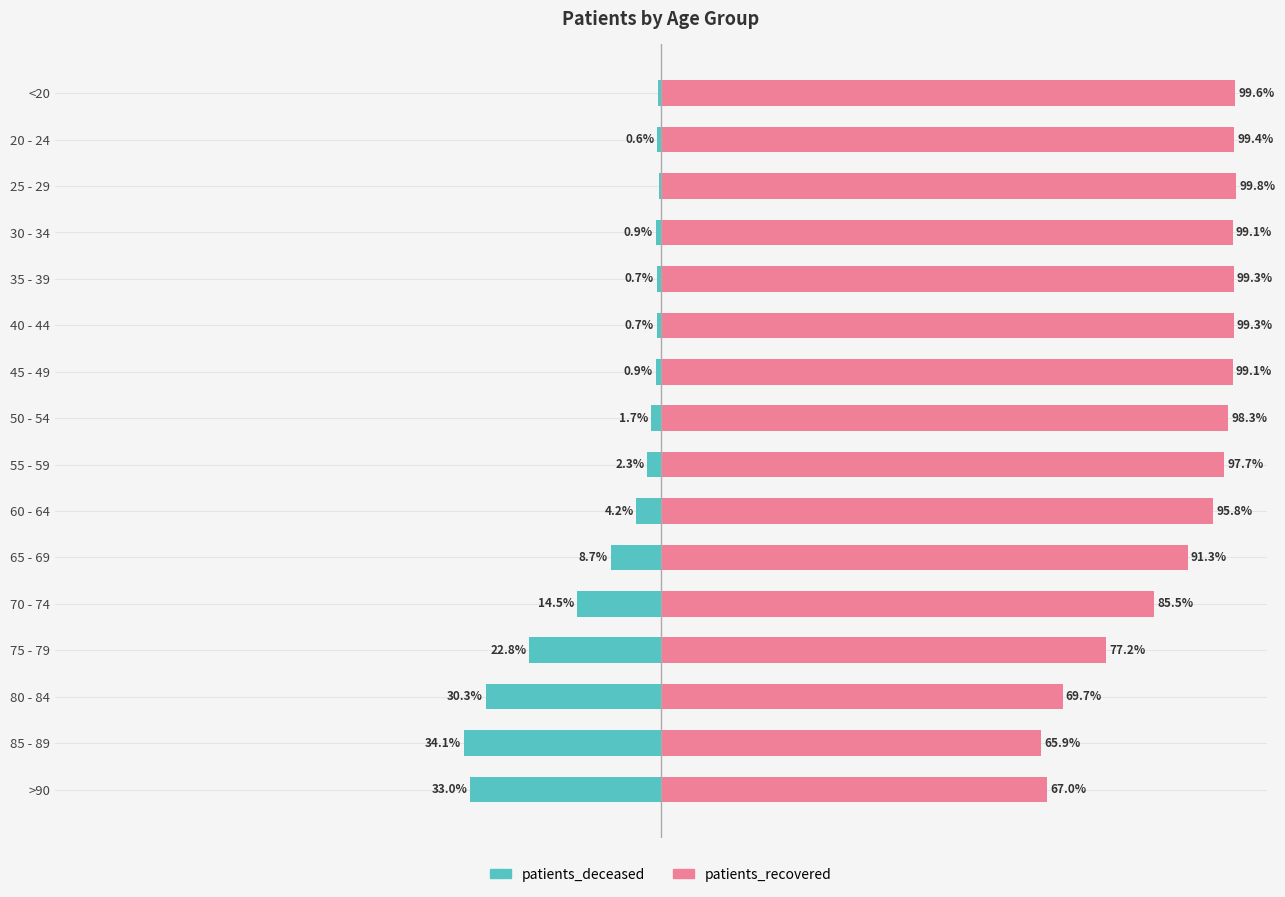

Rank the series at 25 - 29 from lowest to highest value.

patients_deceased, patients_recovered